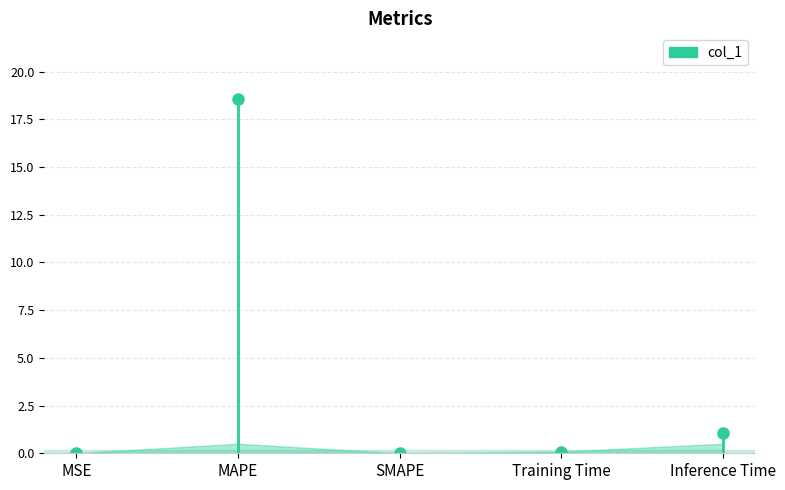

Which label corresponds to the smallest value in the chart?

SMAPE